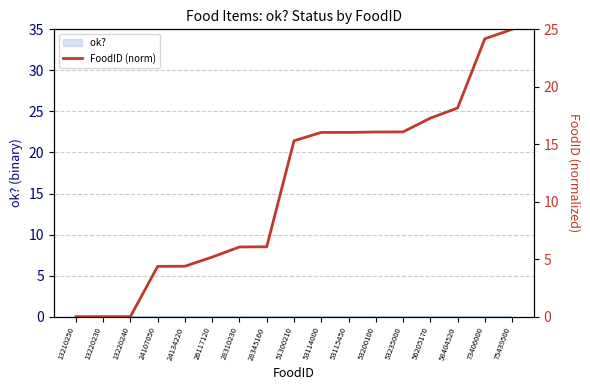

Does the chart have visible grid lines?

Yes